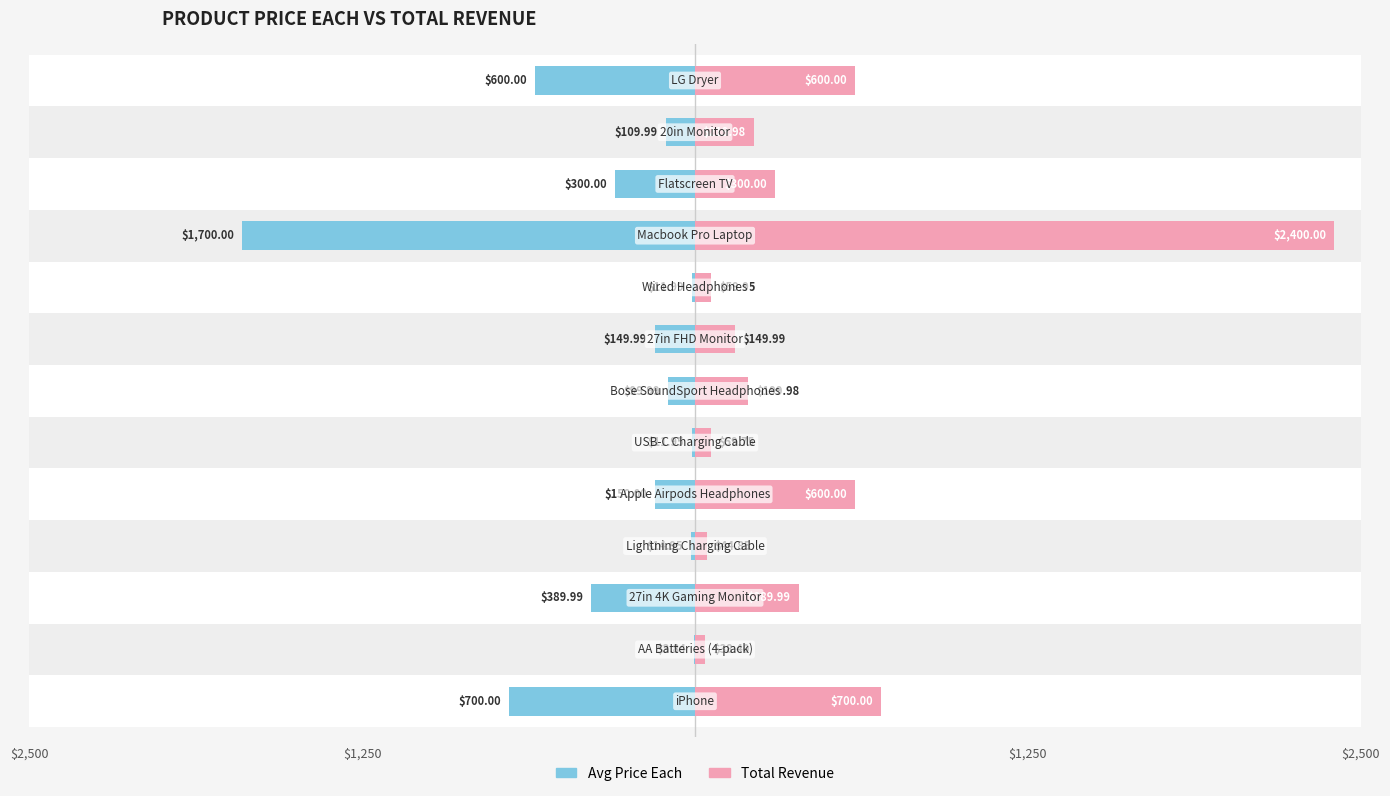

Reading right to left, transcribe all the data shown in this chart.

Avg Price Each: 600.0	110.0	300.0	1700.0	12.0	150.0	100.0	12.0	150.0	15.0	390.0	3.8	700.0
Total Revenue: 600.0	220.0	300.0	2400.0	60.0	150.0	200.0	59.8	600.0	44.9	390.0	38.4	700.0